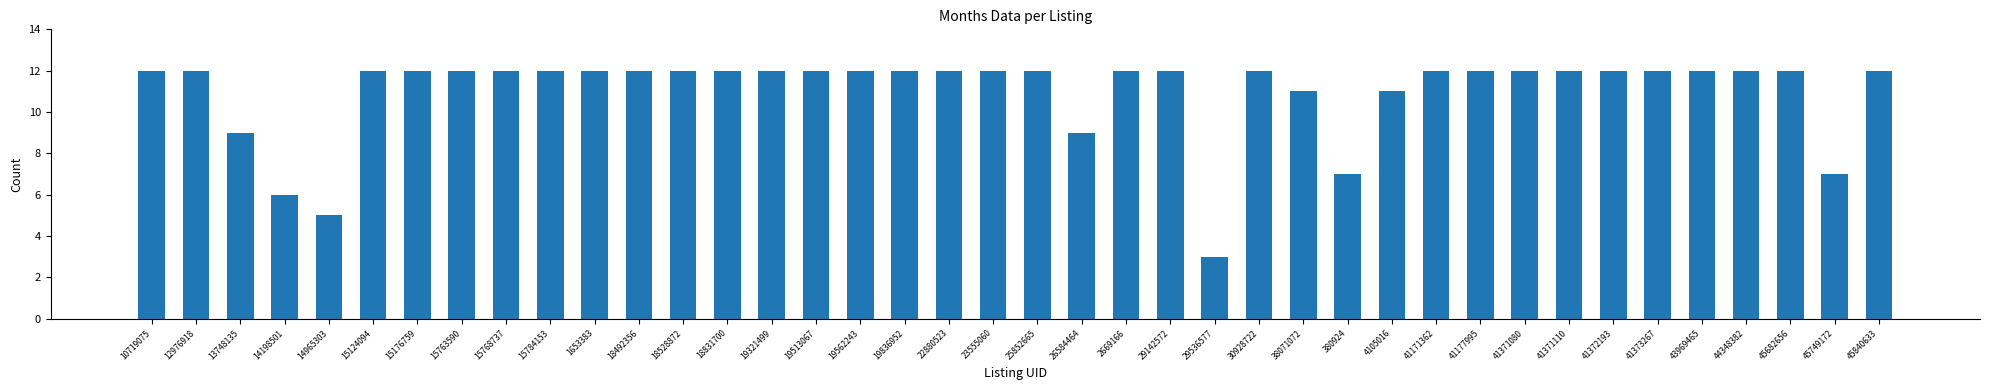

True or false: the data shows 11 at 38071072.

True